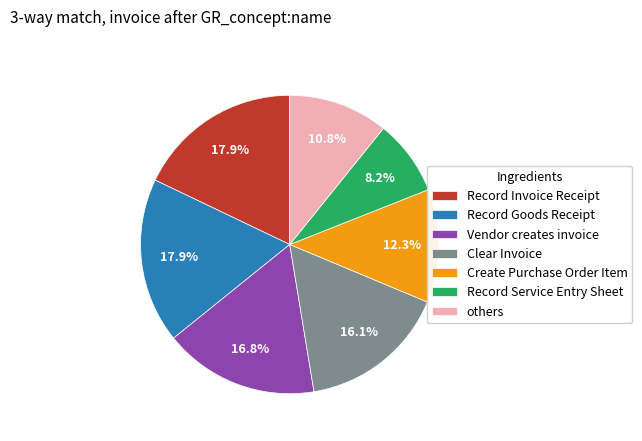

To the nearest percent, what is the average slice percentage?

14%